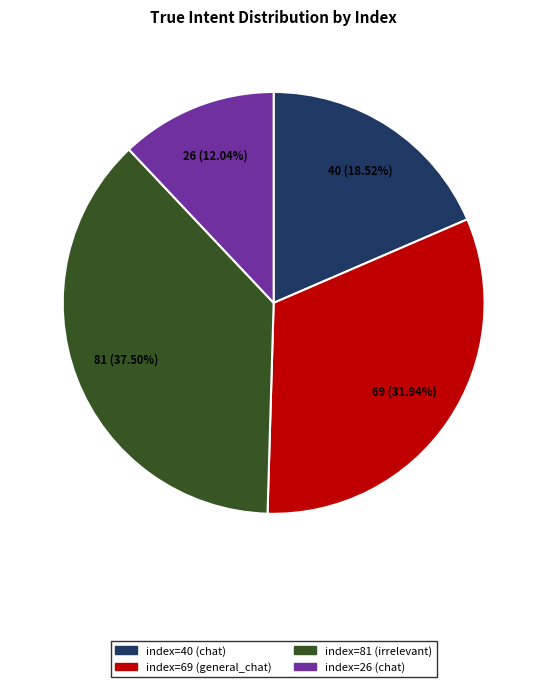

The index=26 (chat) slice represents 1% of the pie. True or false?

False